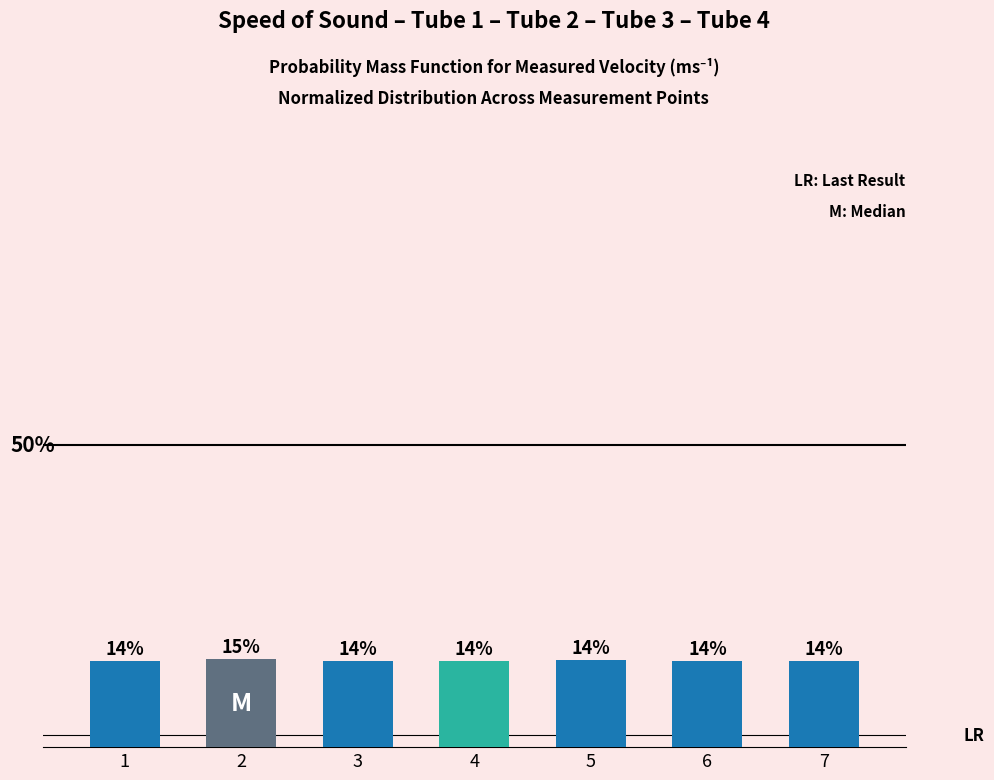

What is the greatest value displayed?

0.1